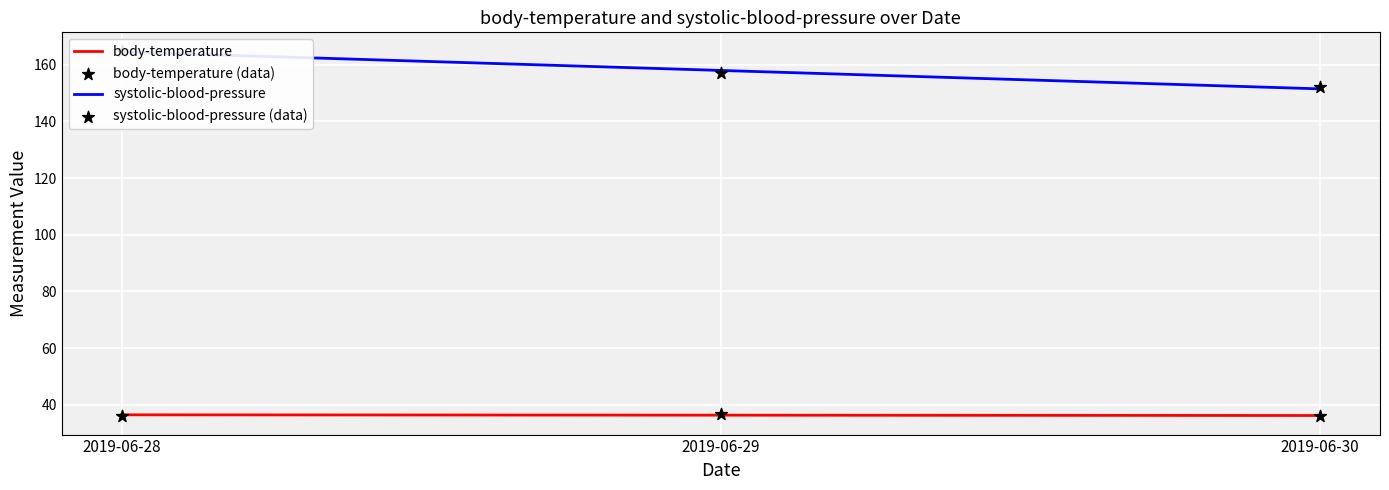

At which category is the sum across all series the highest?

2019-06-28